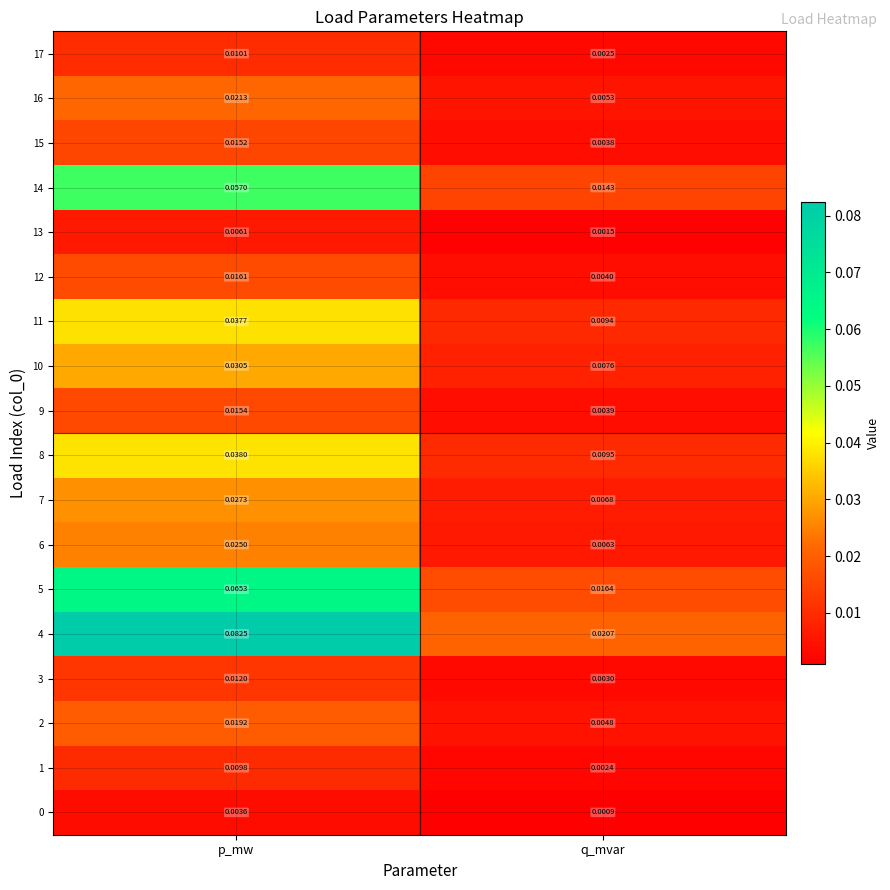

List the labels in order of 9 value, smallest first.

q_mvar, p_mw